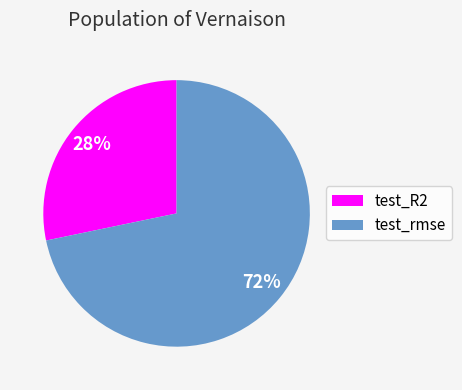

Between test_rmse and test_R2, which is larger?

test_rmse